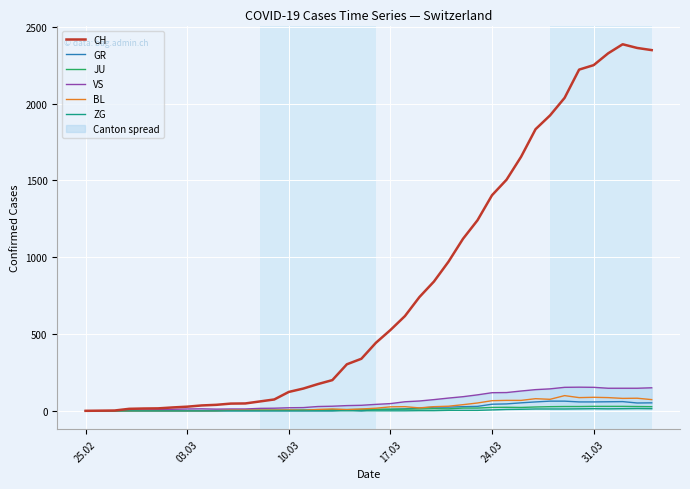

Which series ends up on top after the final intersection of JU and VS?

VS